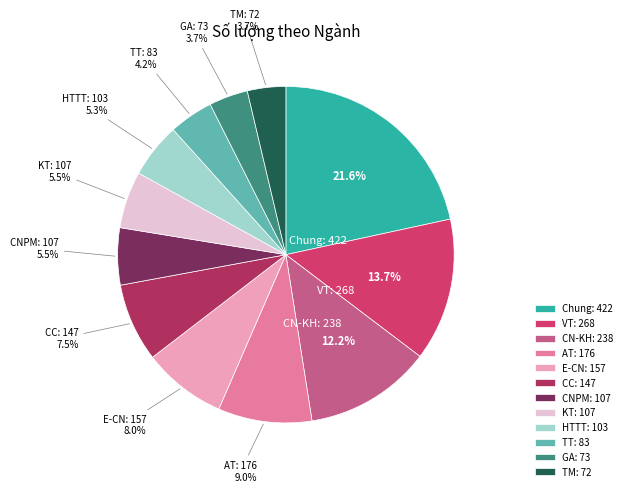

What is the total percentage of KT and TM?

9.2%